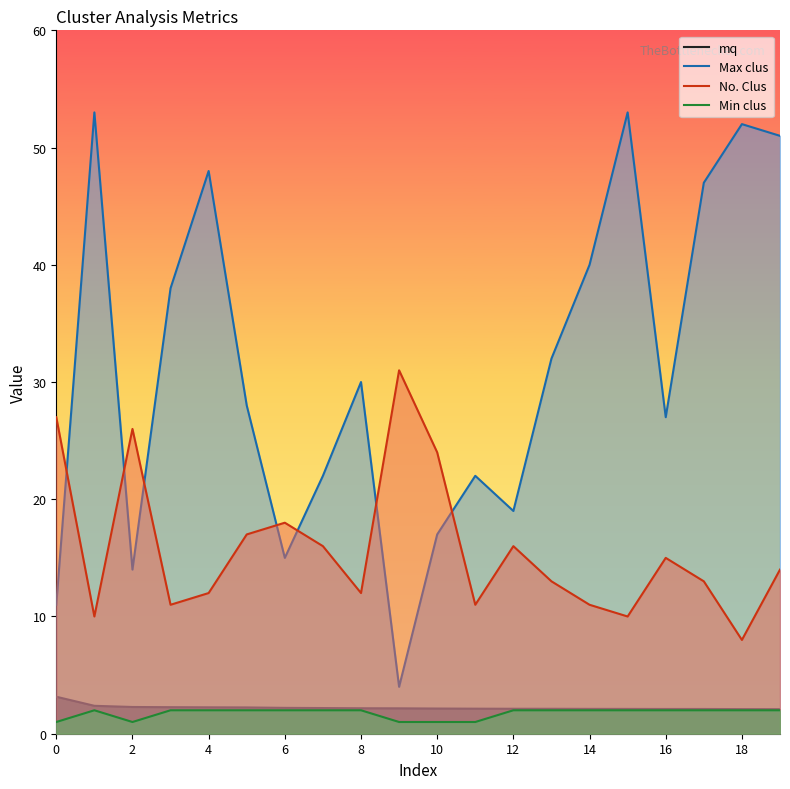

Which series has the largest range (max minus min)?

Max clus